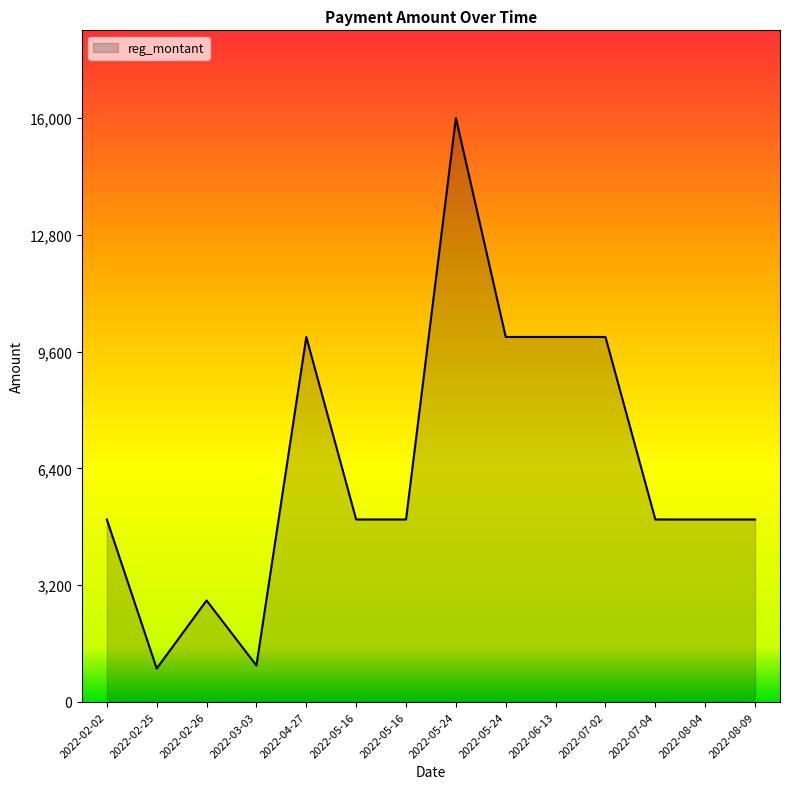

Is this an area chart (filled region under the line)?

Yes